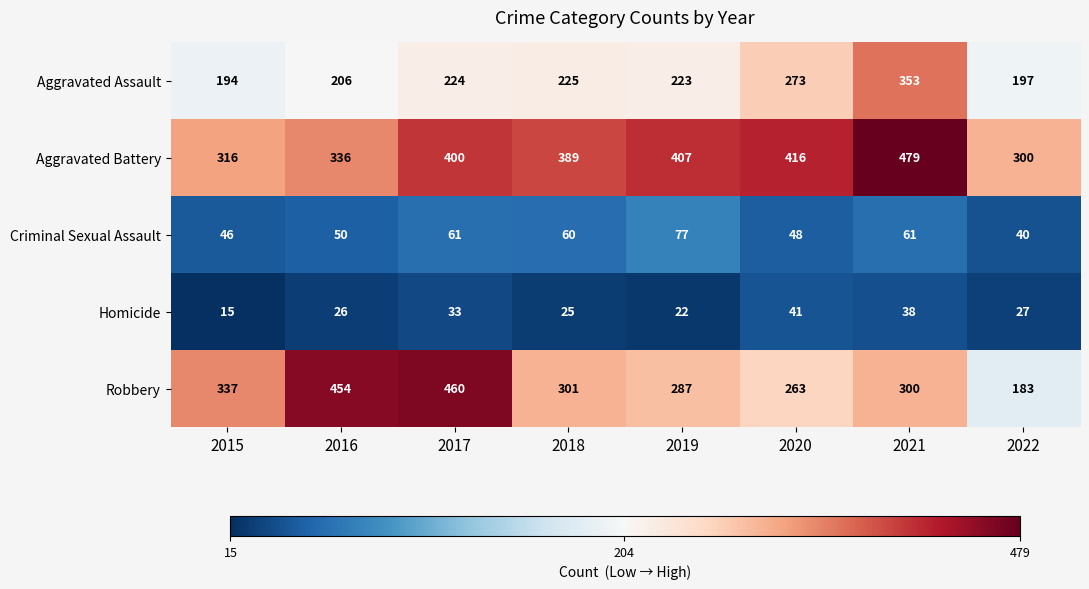

What is the minimum value shown in the chart?

15